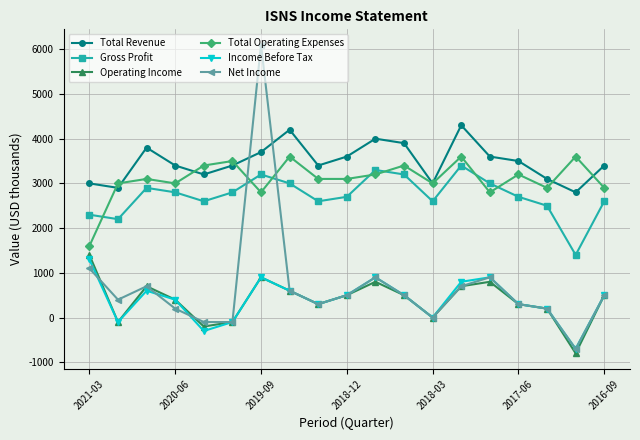

What is the greatest value displayed?

6100